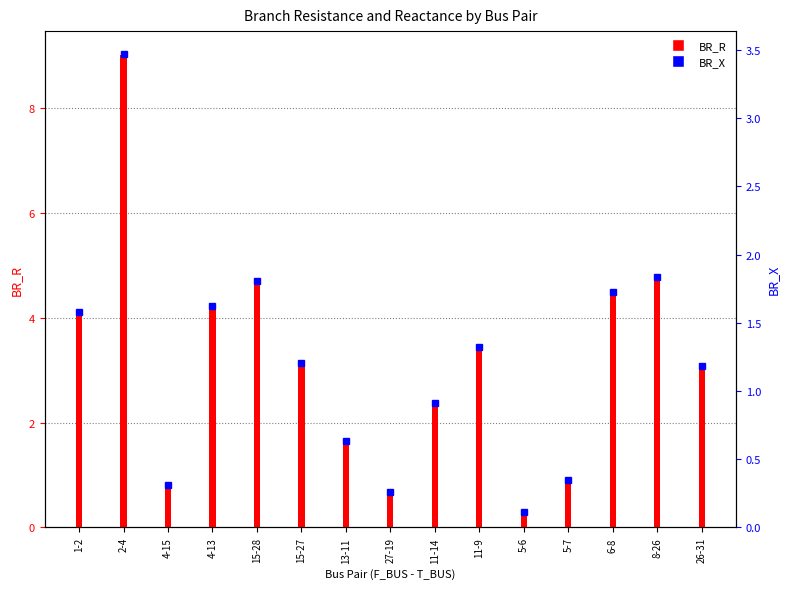

What is the lowest value of the BR_X series?

0.1